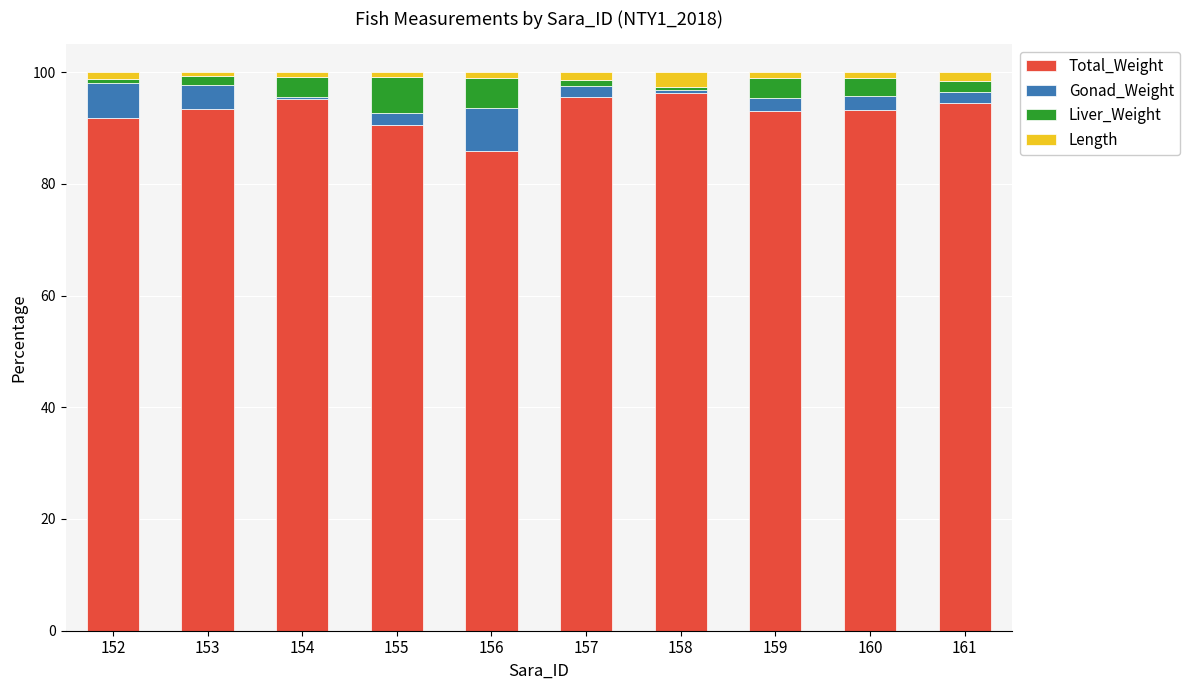

The value of Total_Weight at 157 is 134.7. True or false?

False